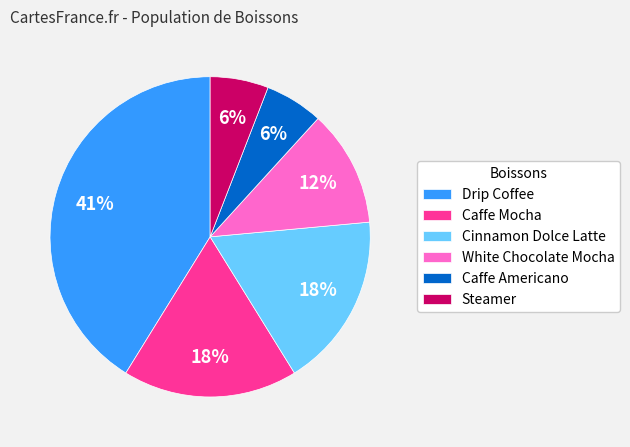

Does Steamer account for over 50% of the chart?

No